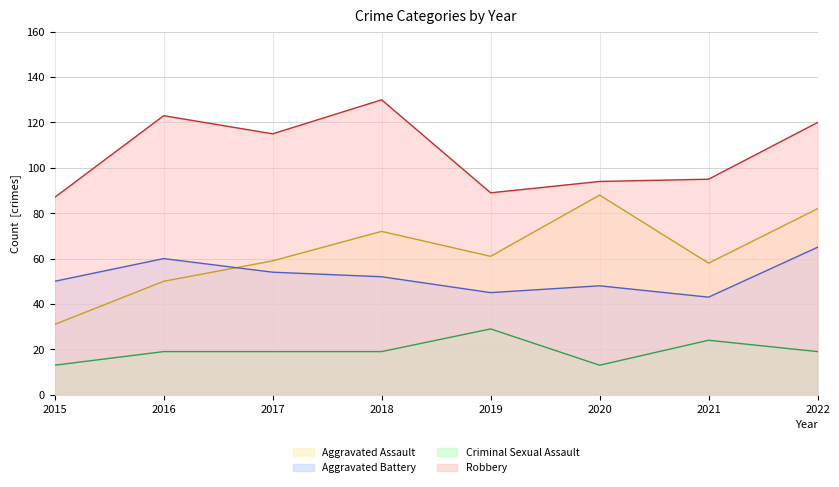

The Aggravated Battery line series shows 65 at 2022. True or false?

True